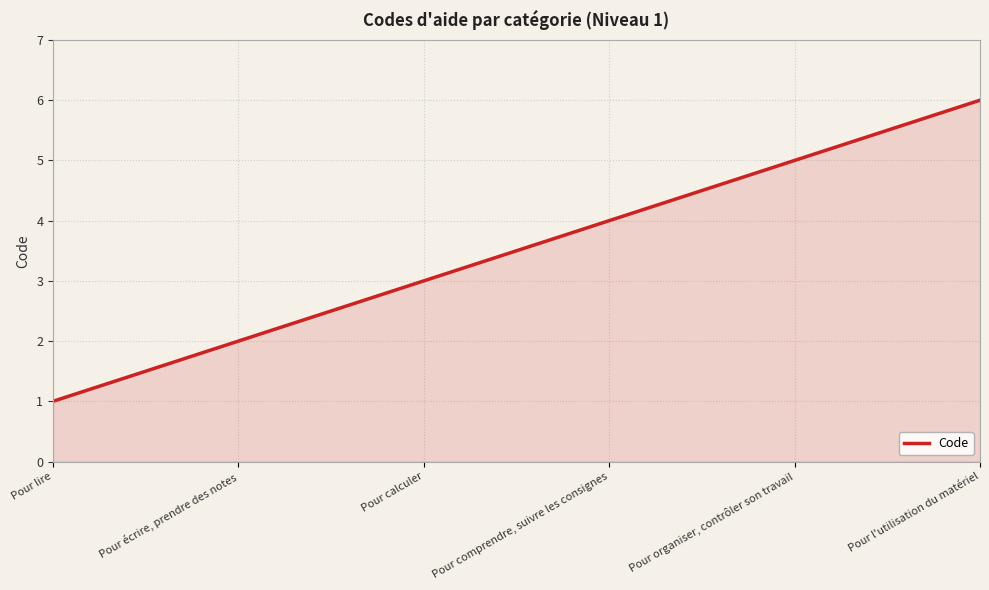

What is the maximum value shown in the chart?

6.0